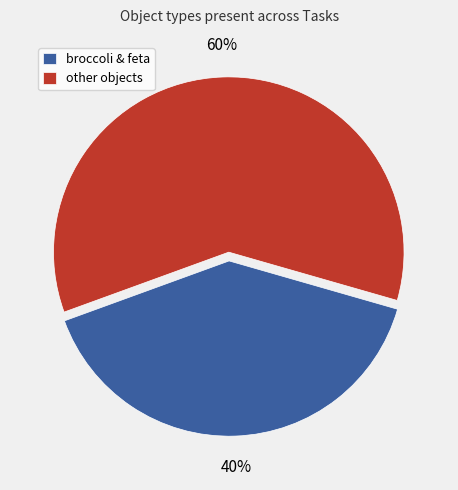

Combined, do broccoli & feta and other objects account for over 50%?

Yes